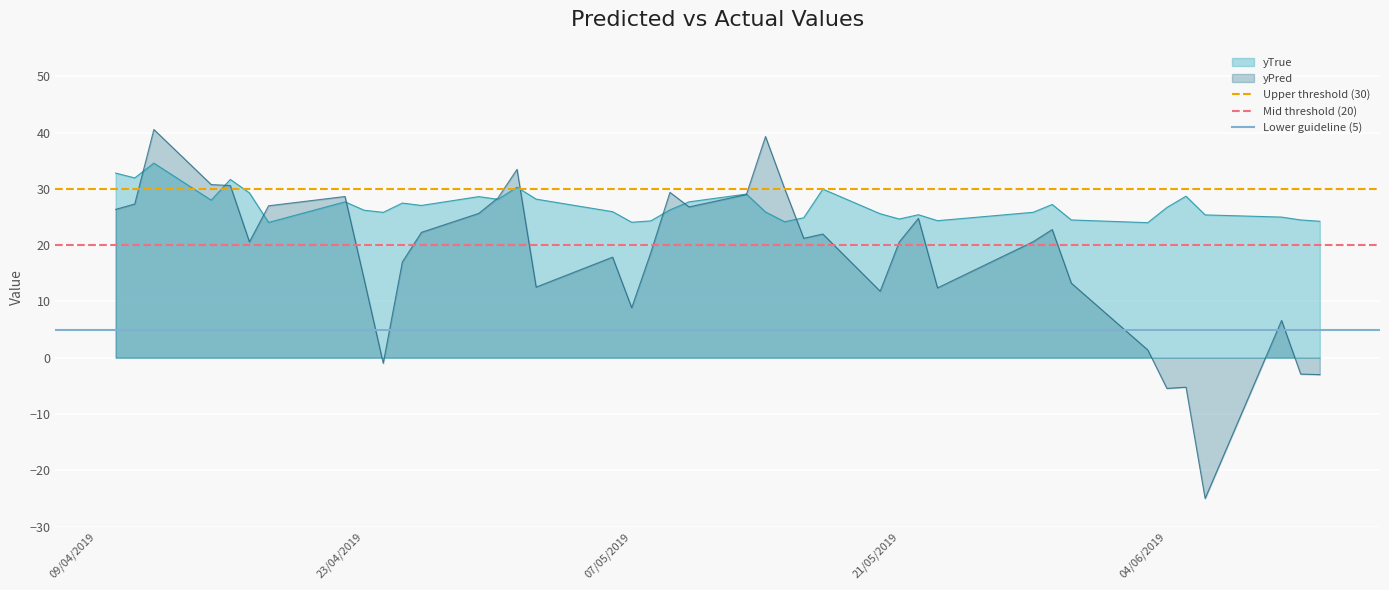

The value of yTrue at 21/05/2019 is 12.7. True or false?

False